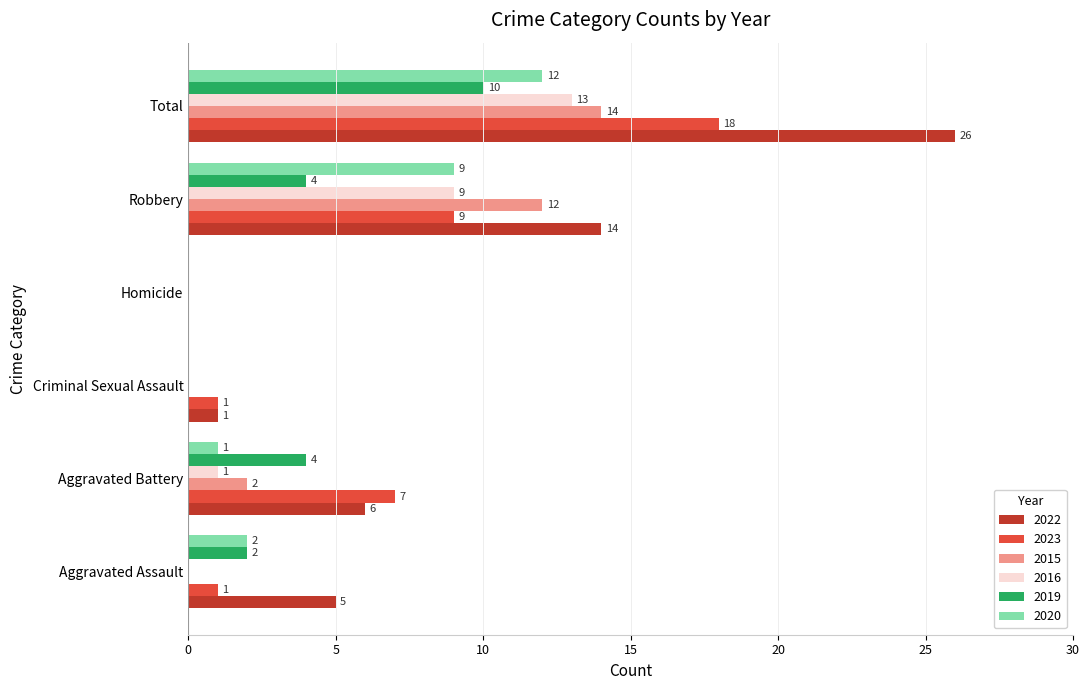

What is the sum of all 2023 values?

36